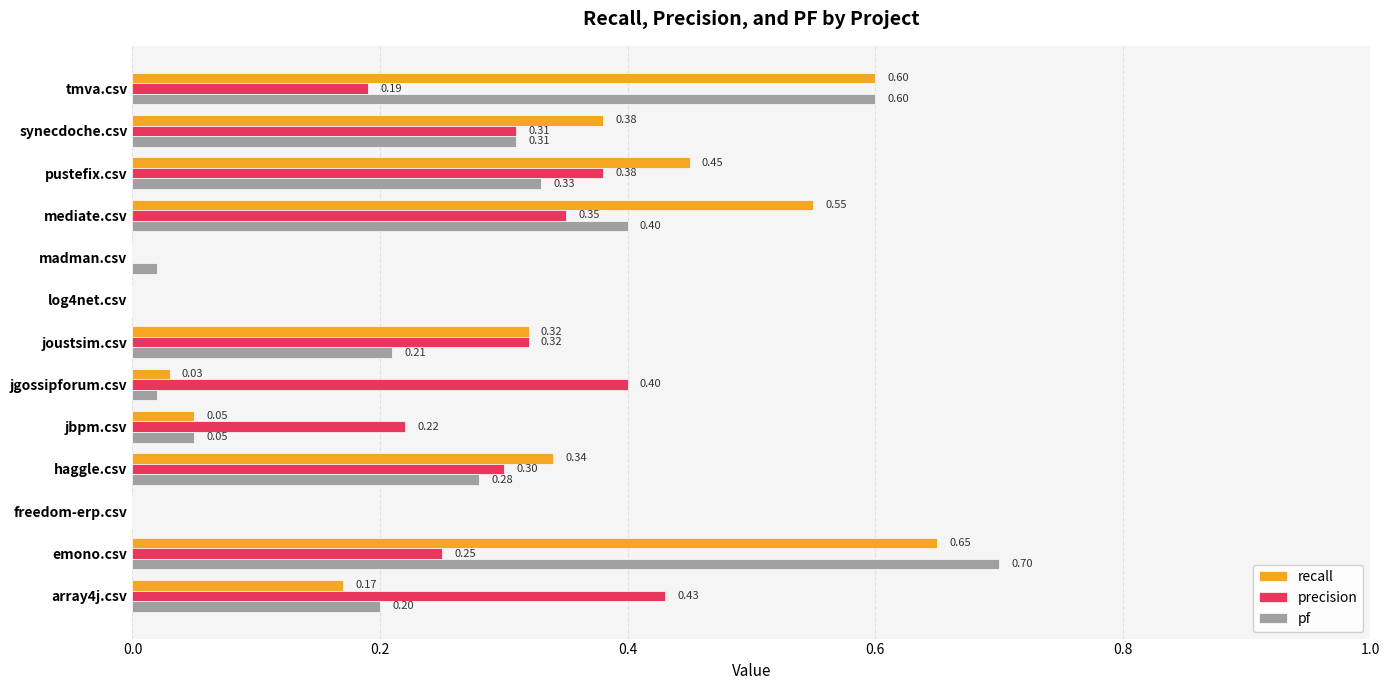

What is the sum of the precision values at synecdoche.csv and pustefix.csv?

0.7